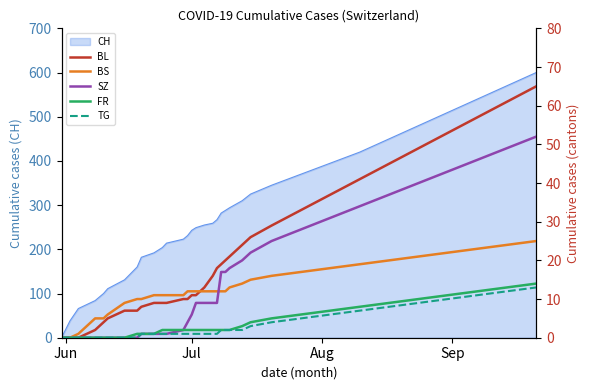

What is the highest value of the CH series?

600